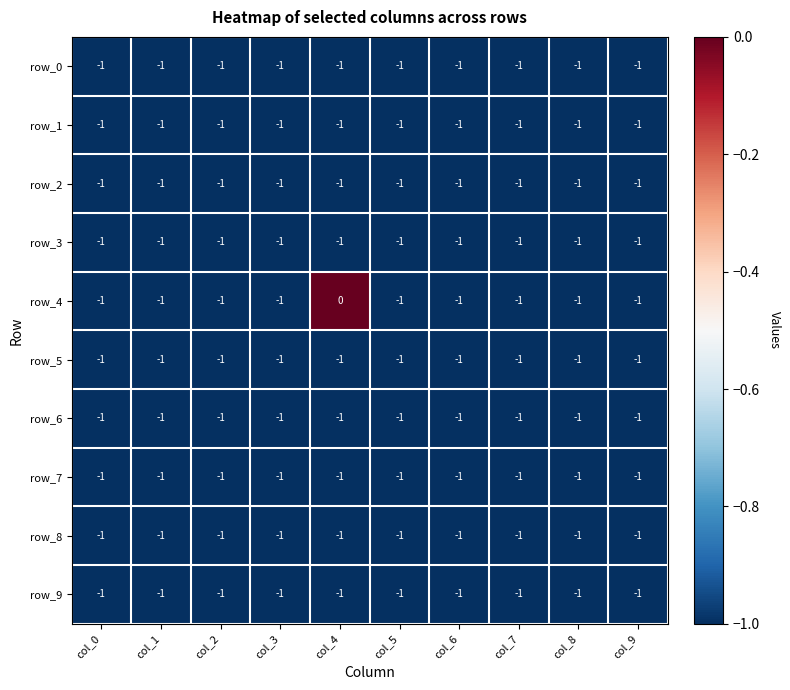

What is the lowest value of the row_1 series?

-1